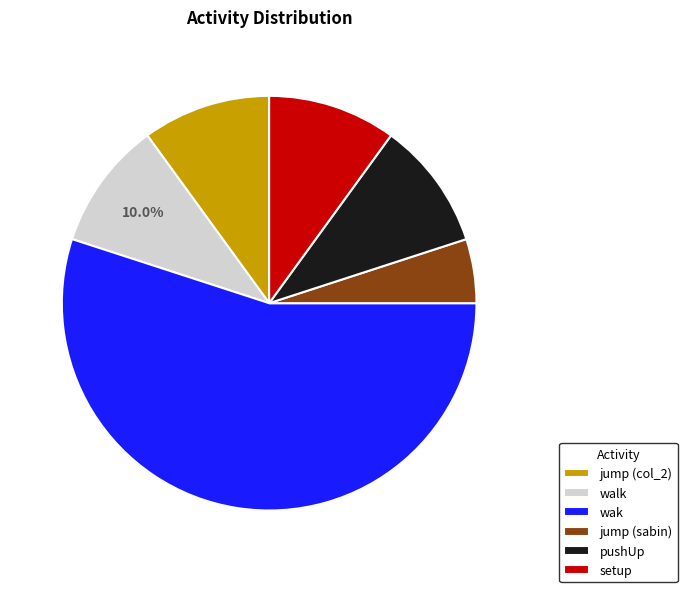

The setup slice represents 10% of the pie. True or false?

True